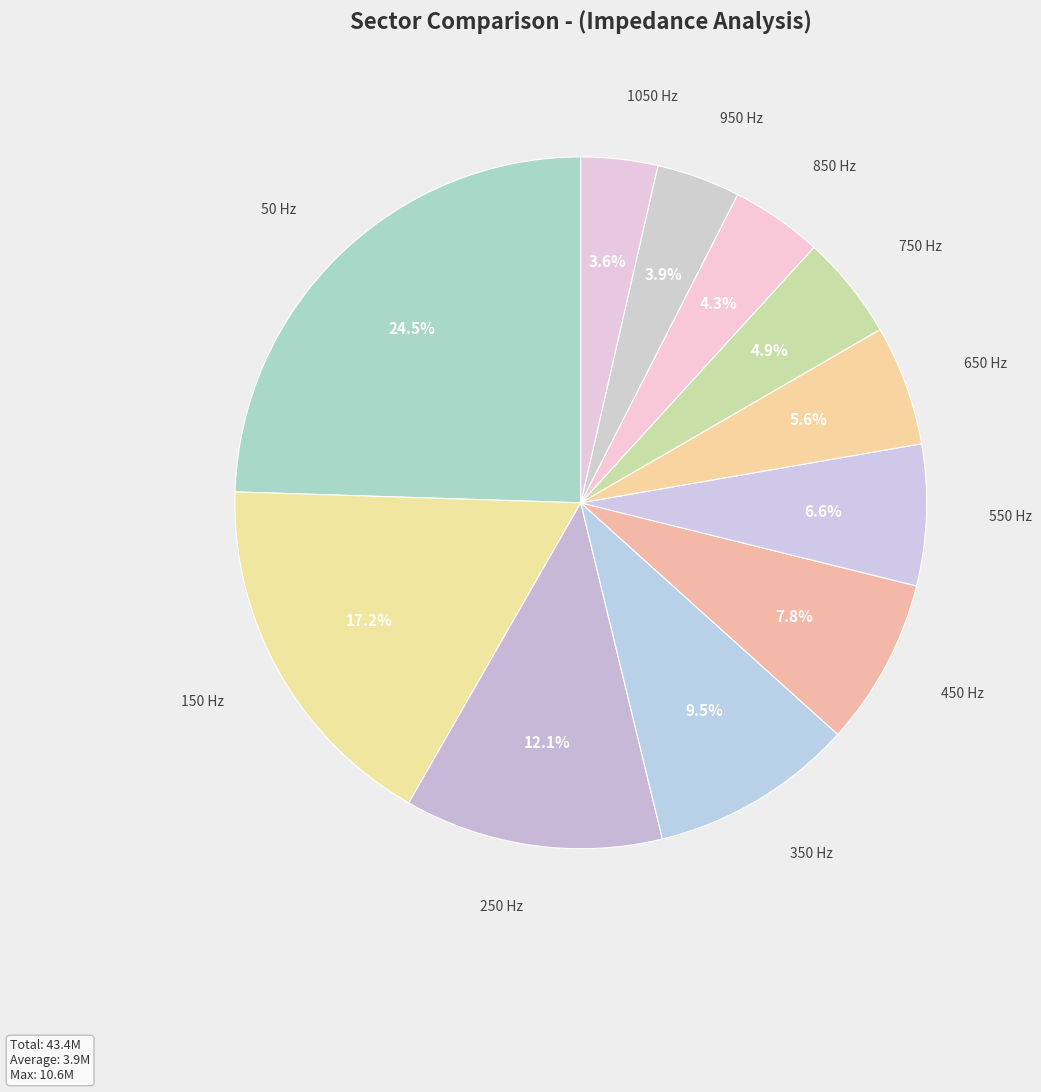

How much of the chart is everything except 650 Hz?

94.4%